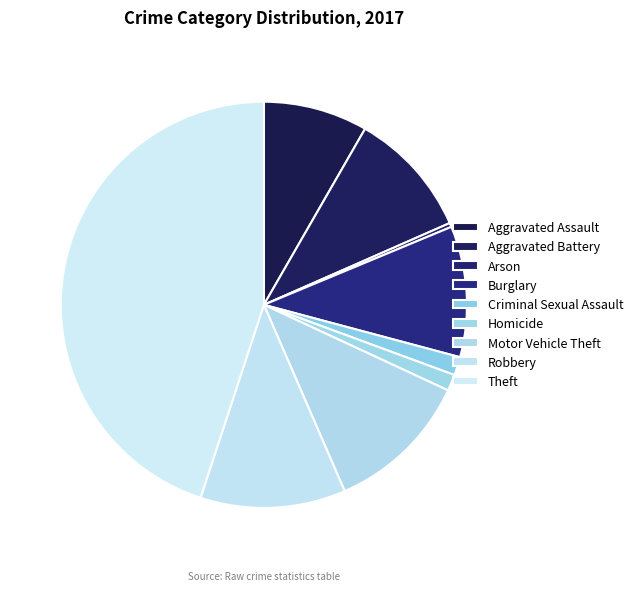

Is there any slice that represents more than half of the pie?

No